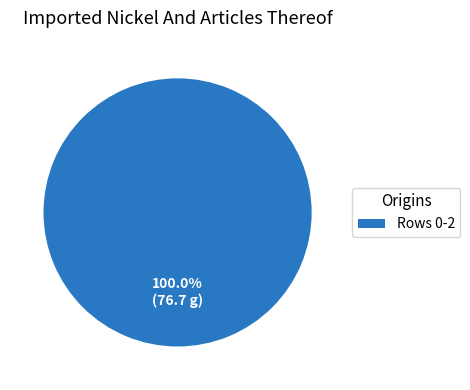

Rank the categories by value from highest to lowest.

Rows 0-2